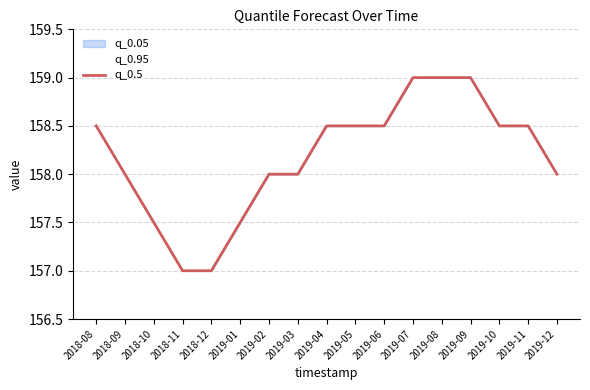

Between 2019-01 and 2019-06, which is larger?

2019-06